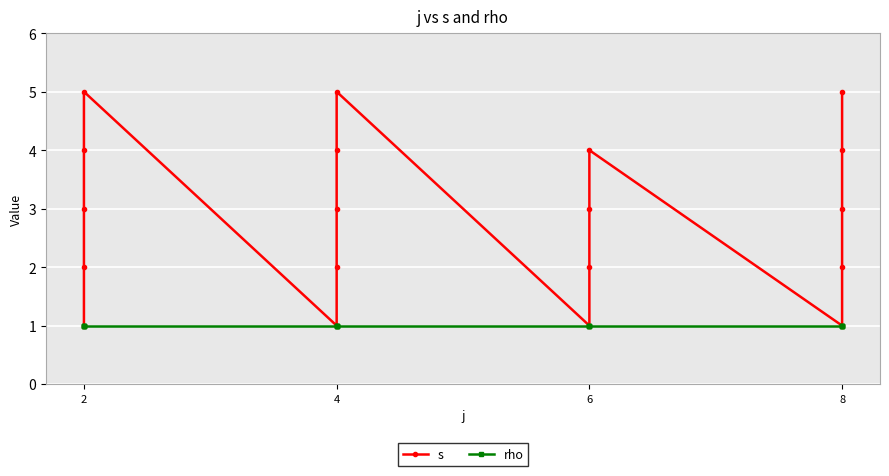

True or false: s and rho intersect in this chart.

False